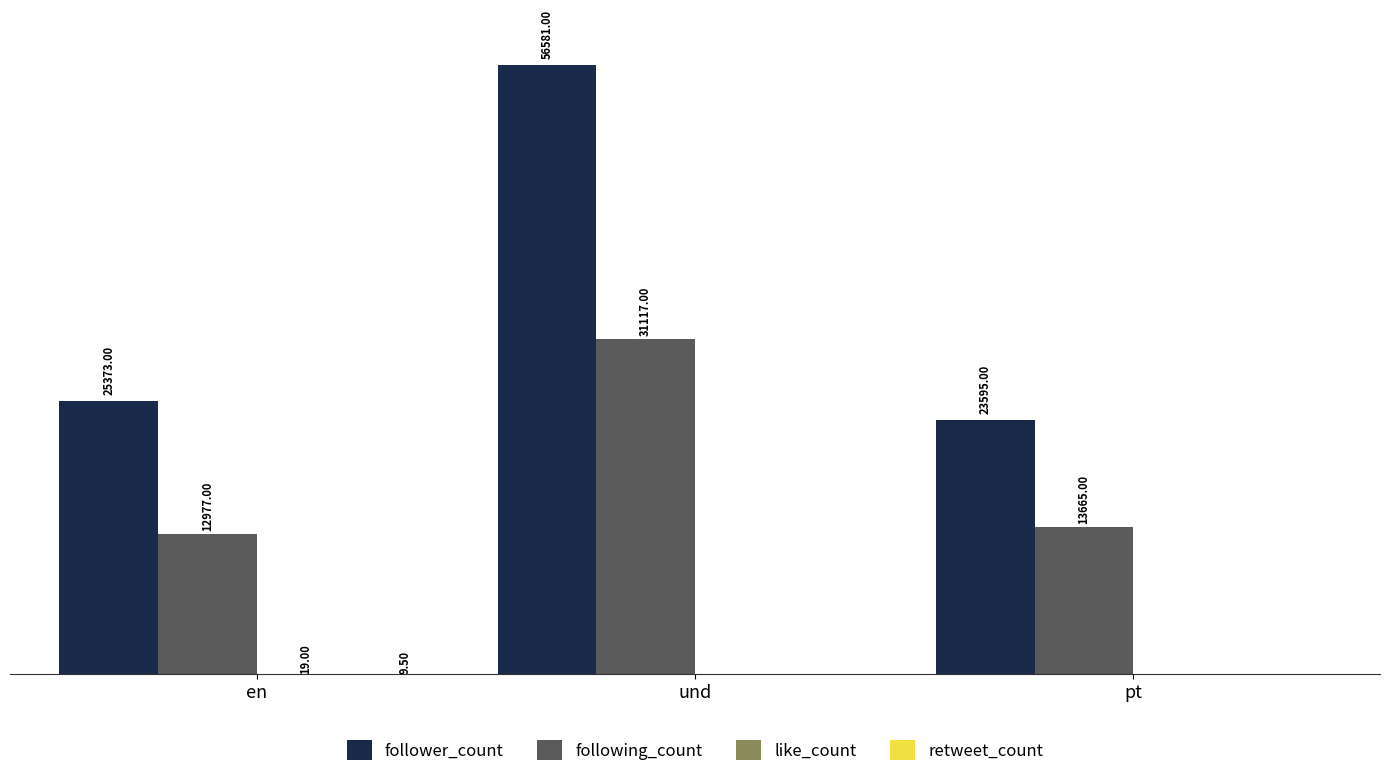

Which label corresponds to the largest value in the chart?

und